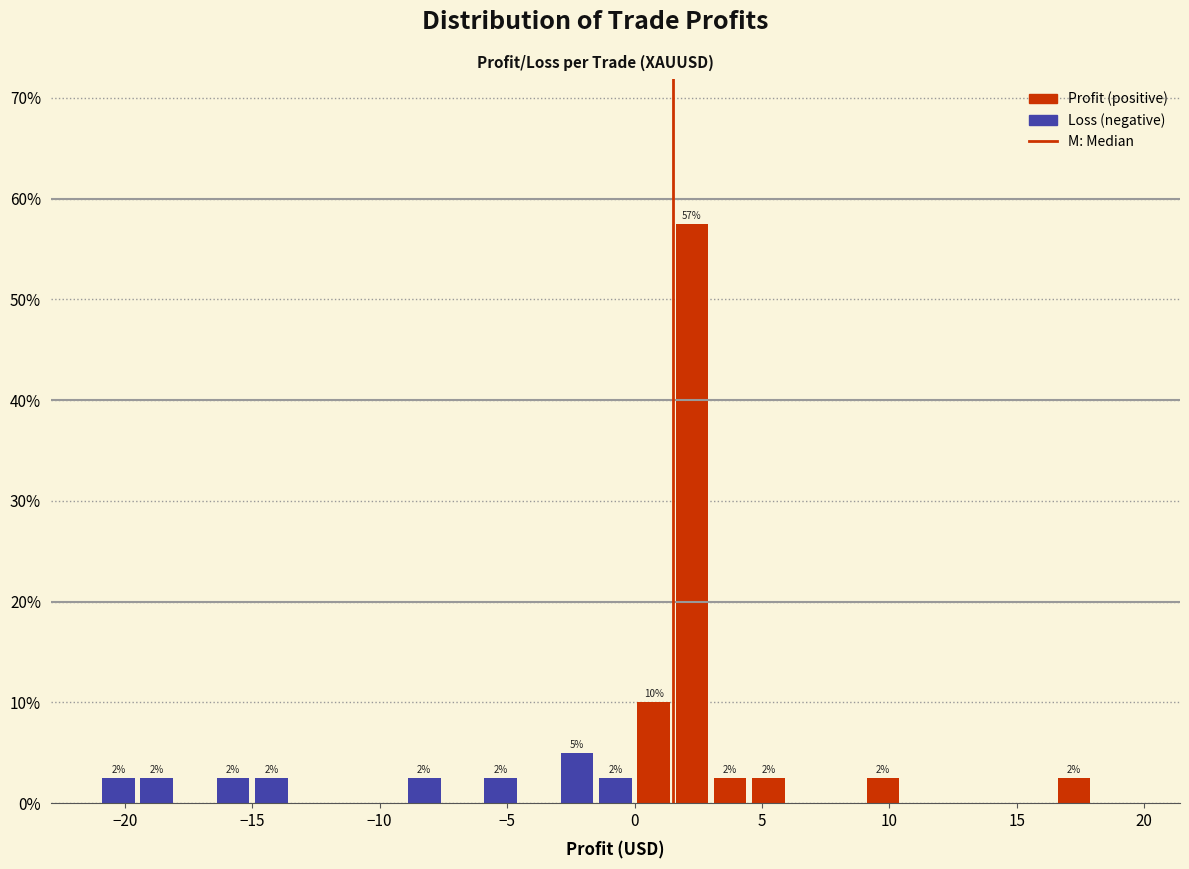

Read against the x-axis, roughly where is the centre of the tallest bar?

2.5